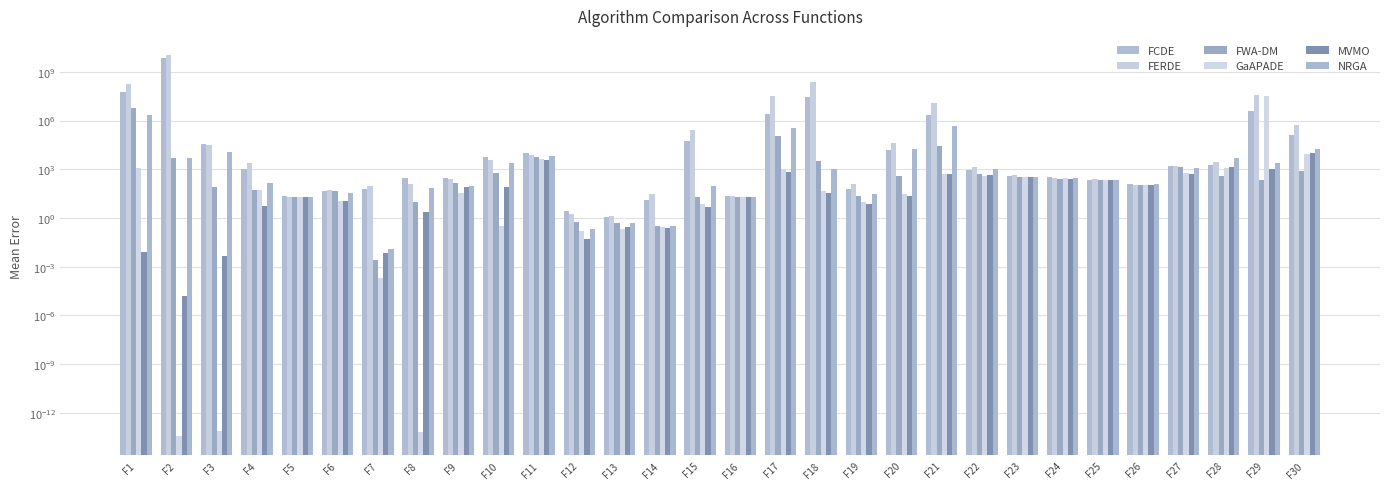

At how many categories does at least one series exceed 8421600288?

1